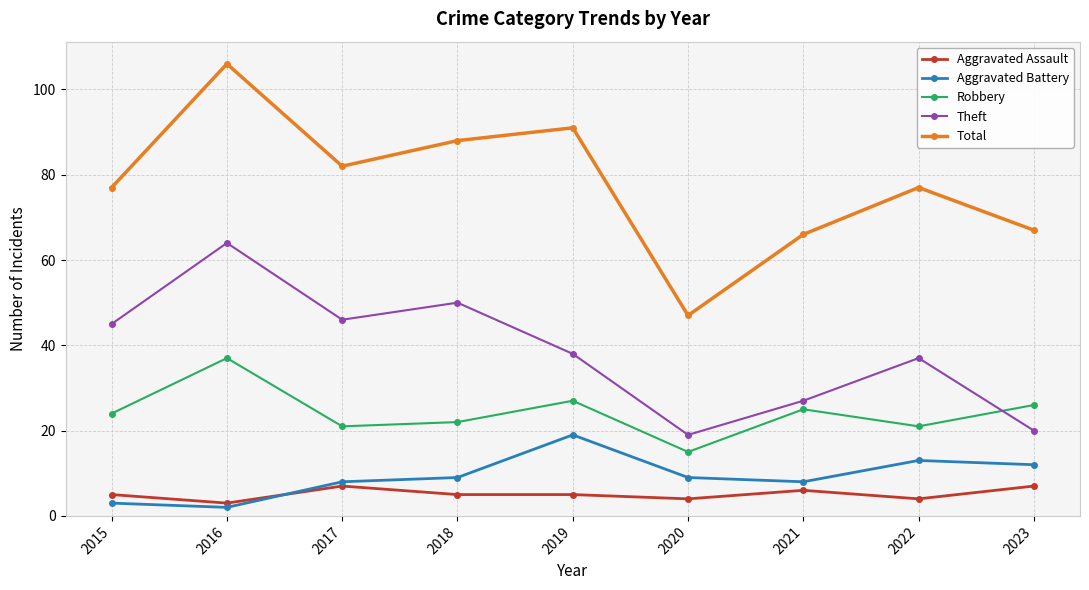

Which category has the highest value across all series?

2016